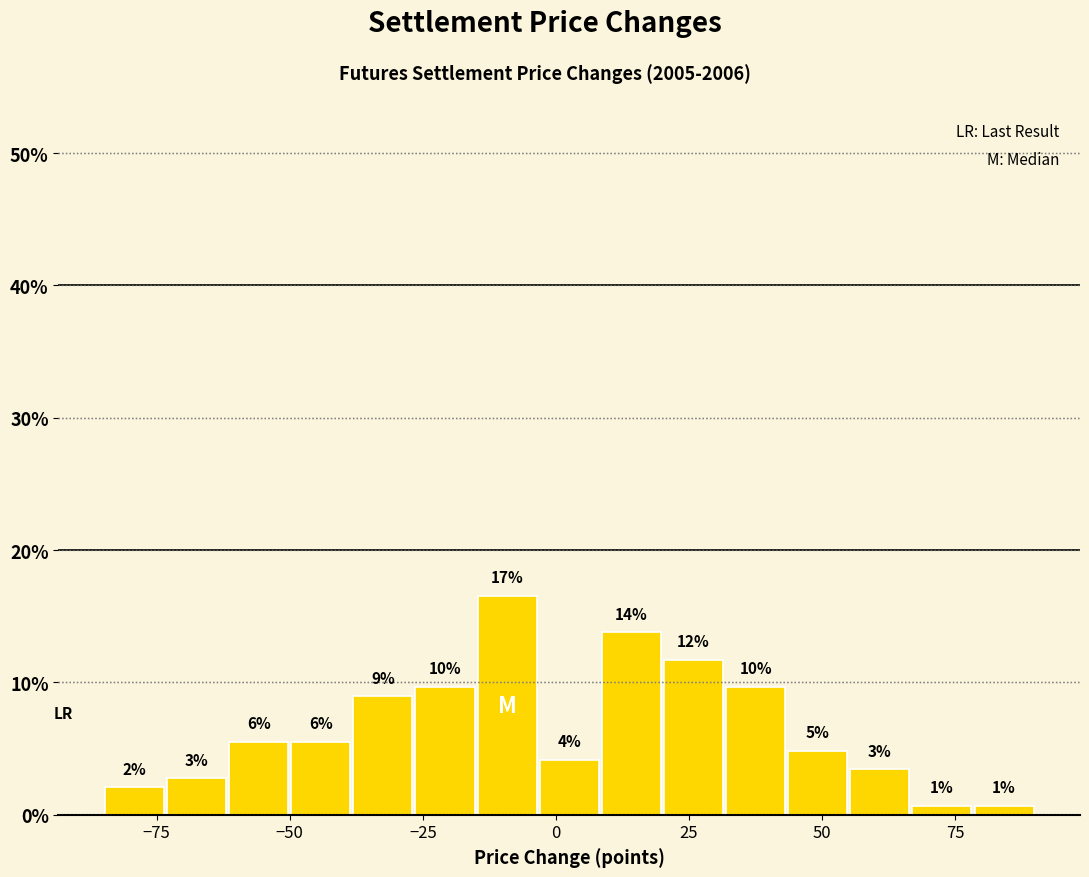

Around what value on the x-axis is the tallest bar? Give the approximate position of its centre, as read against the axis.

-10